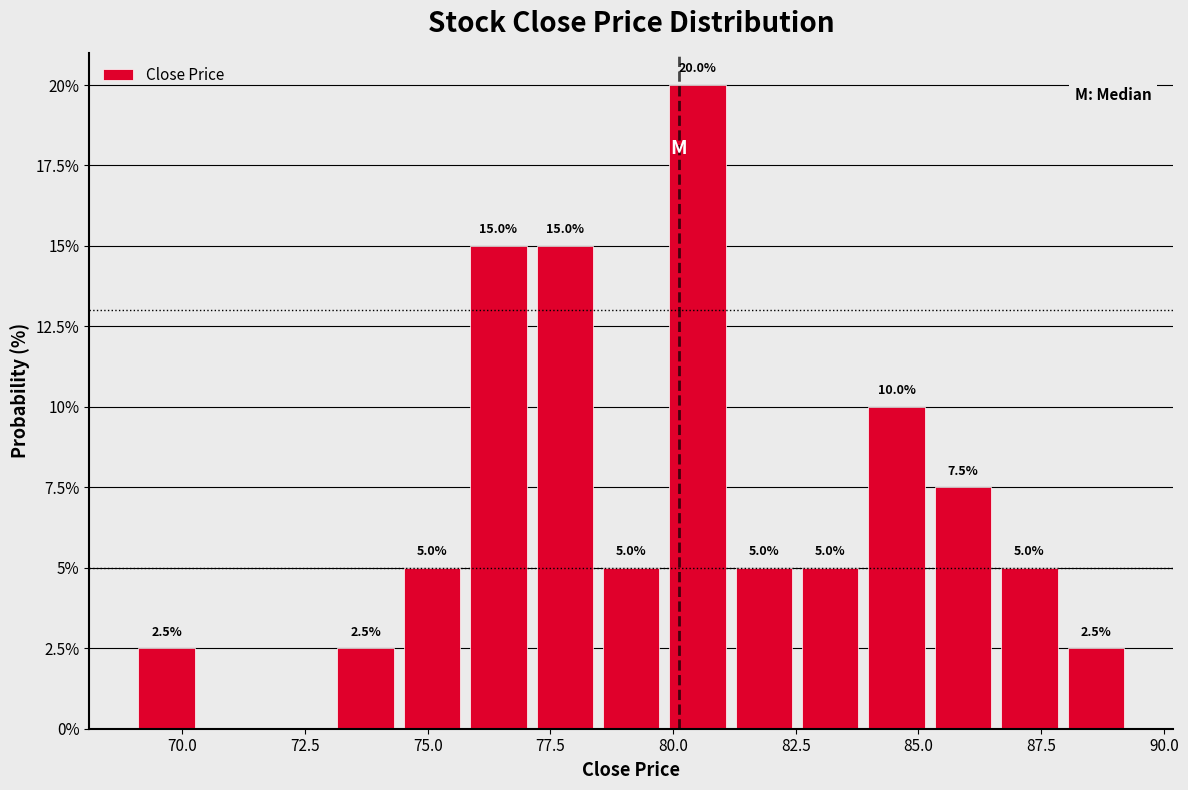

Around what value on the x-axis is the tallest bar? Give the approximate position of its centre, as read against the axis.

80.5